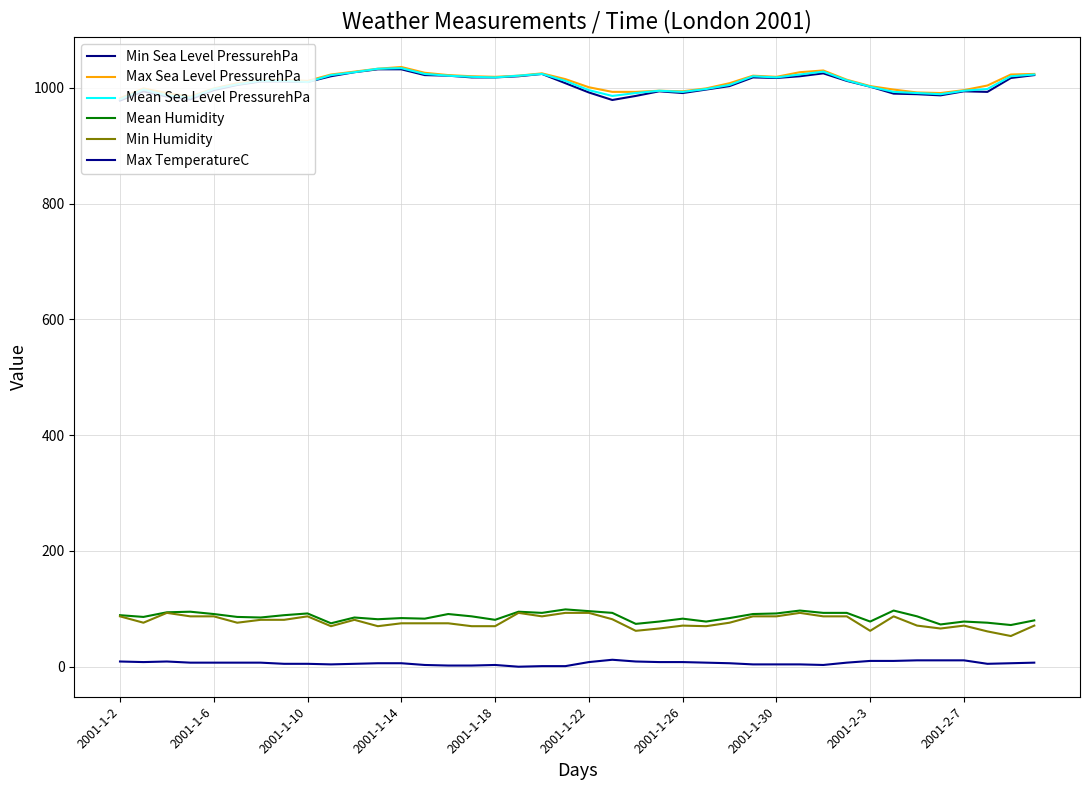

How many lines are shown in the chart?

6